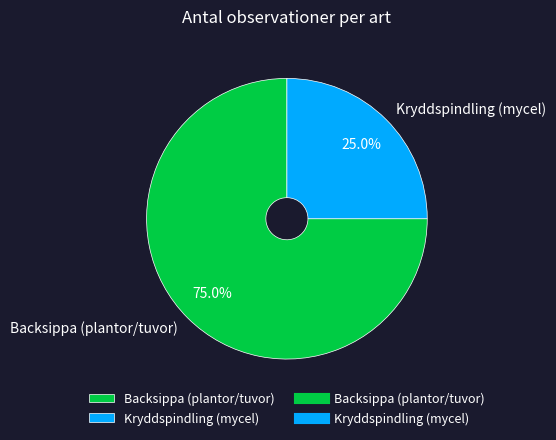

What percentage is NOT represented by Backsippa (plantor/tuvor)?

25.0%